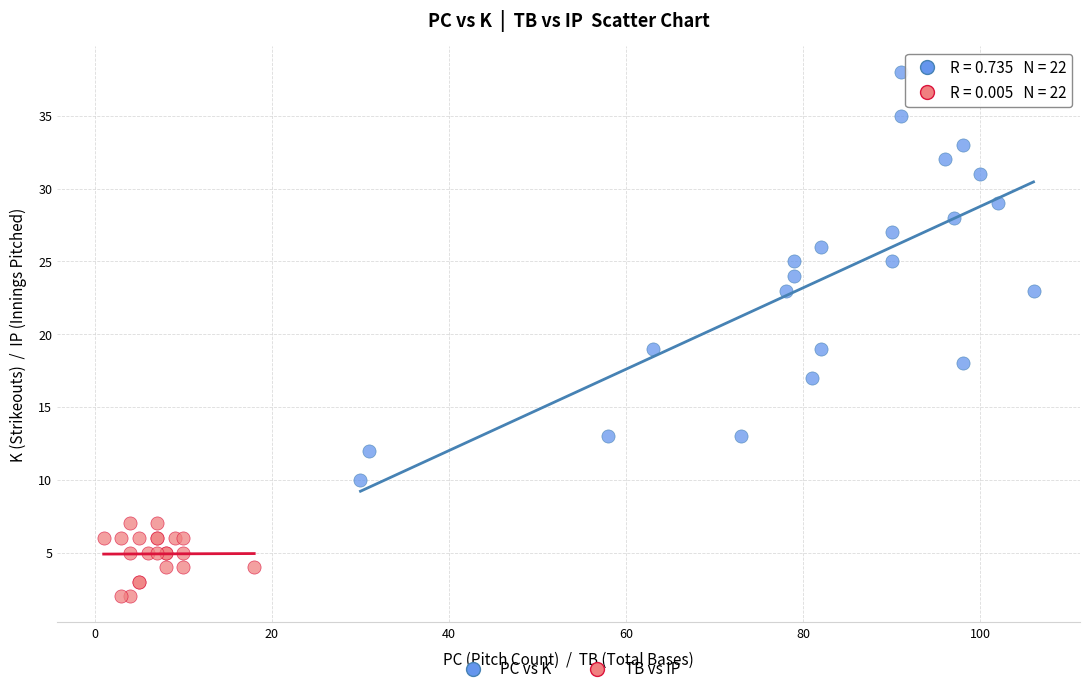

Which series contains the highest Y value?

PC vs K